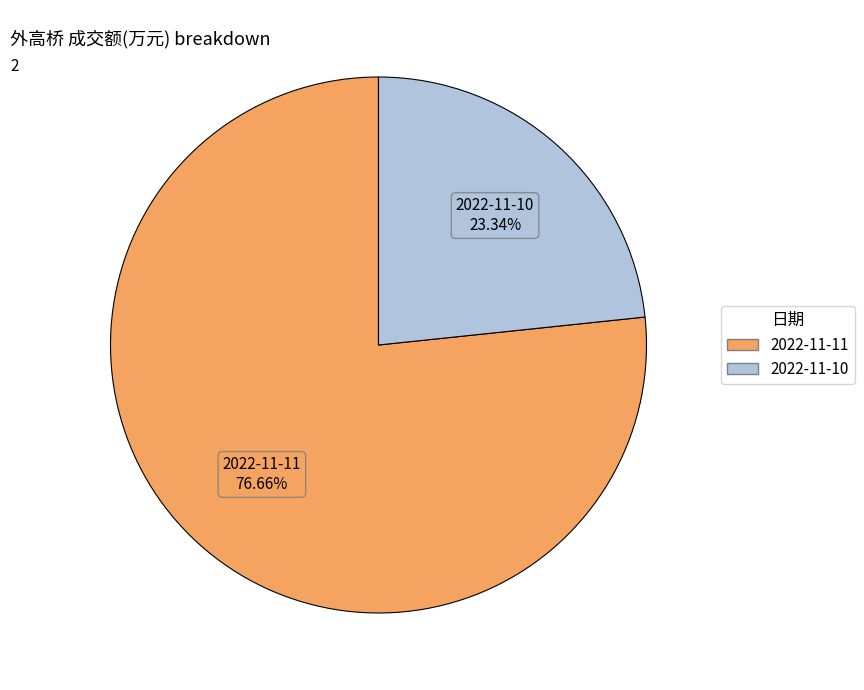

To the nearest percent, what portion does 2022-11-11 represent?

77%